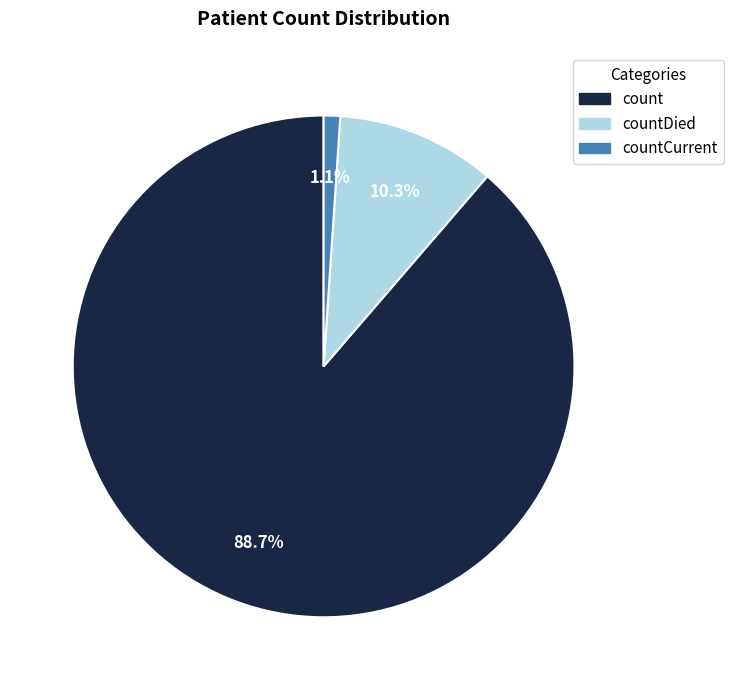

Is there a majority slice in this chart?

Yes